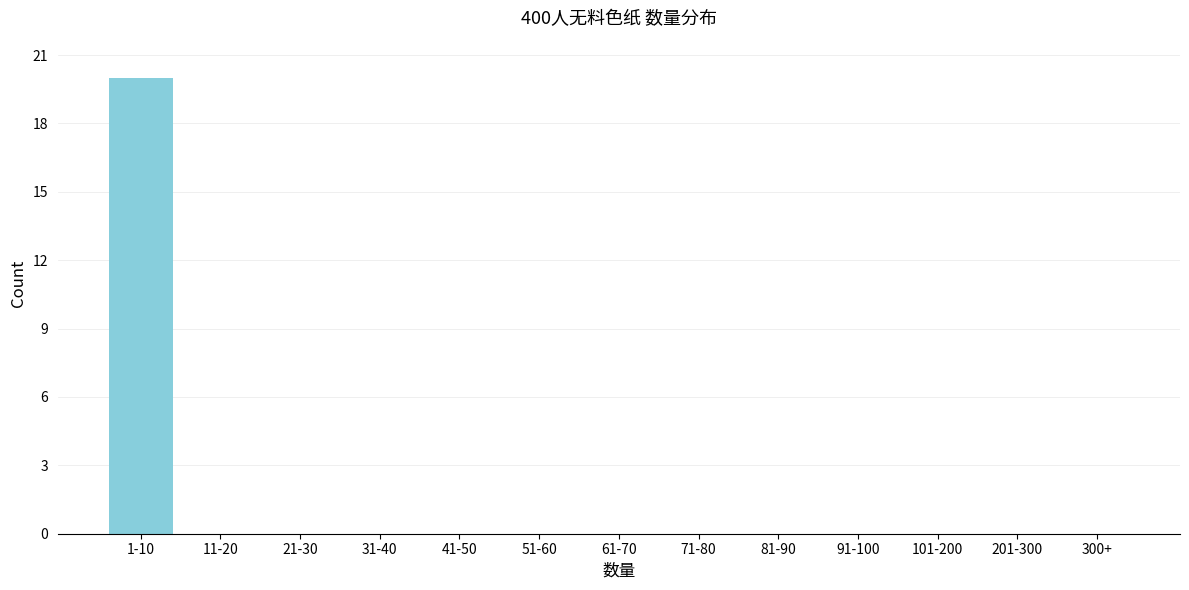

Reading right to left, transcribe all the data shown in this chart.

300+=0	201-300=0	101-200=0	91-100=0	81-90=0	71-80=0	61-70=0	51-60=0	41-50=0	31-40=0	21-30=0	11-20=0	1-10=20